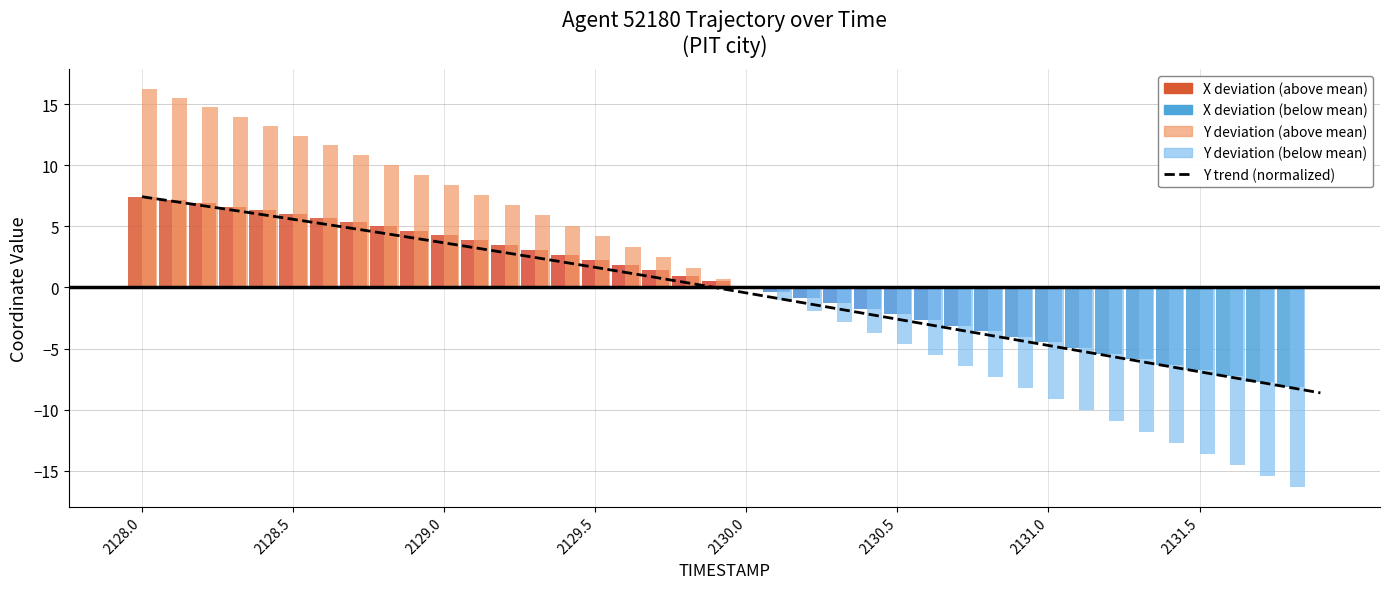

How many bars are there in total?

40